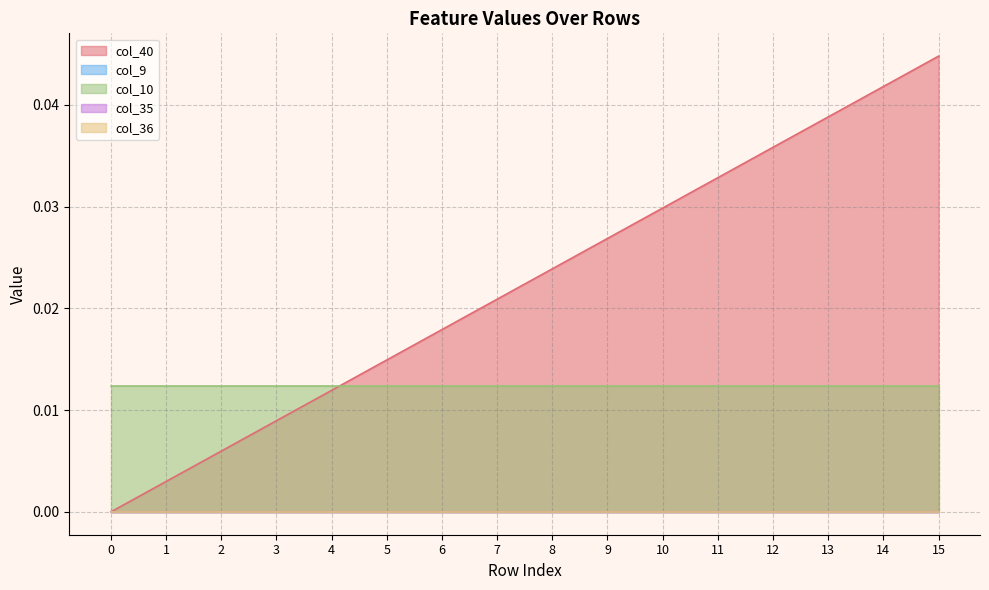

The value of col_40 at 11 is 0.0. True or false?

True